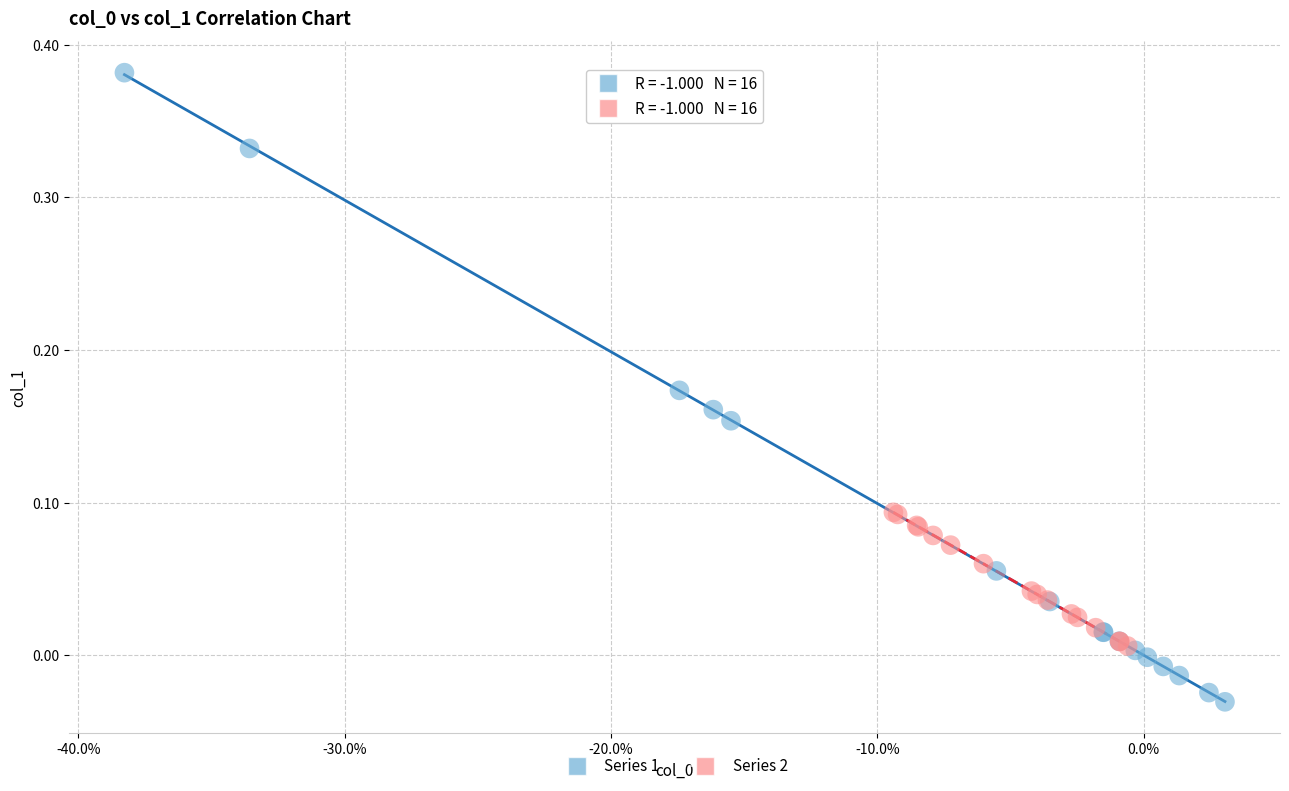

Which series has the largest Y range (max minus min)?

Series 1